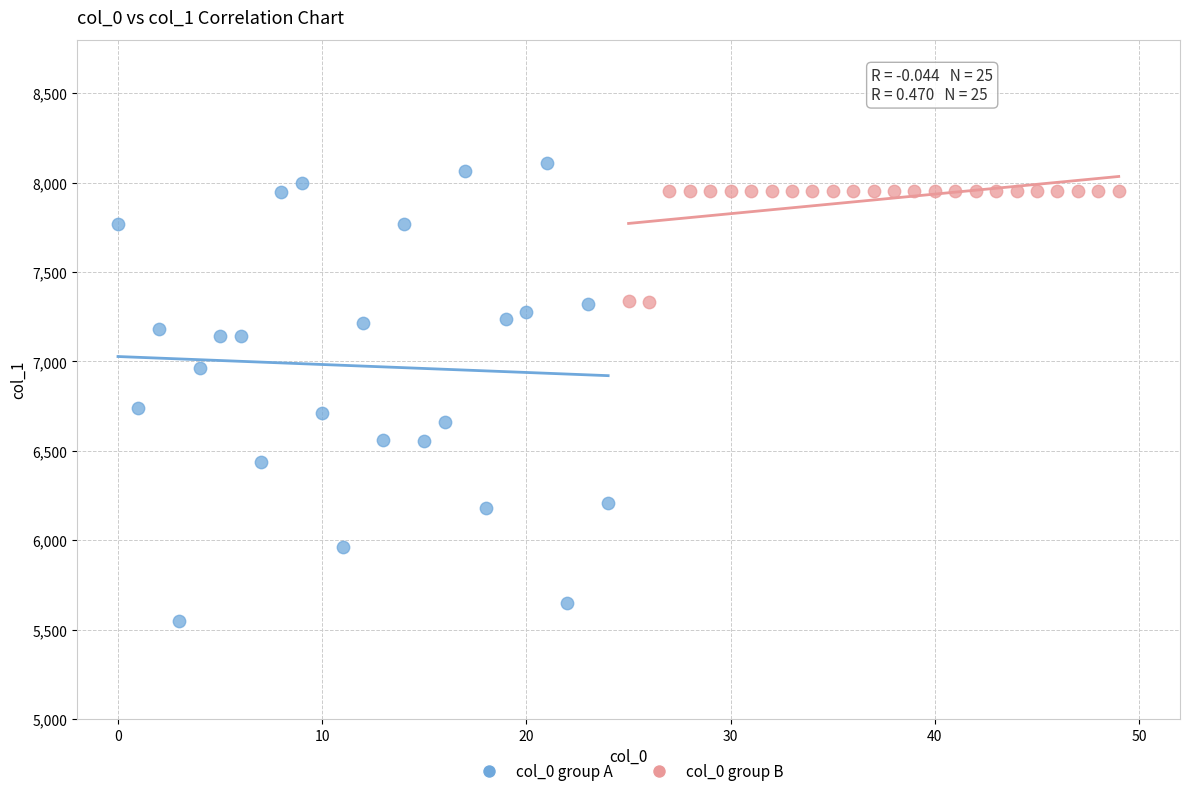

What are all the series names shown in the legend?

col_0 group A, col_0 group B